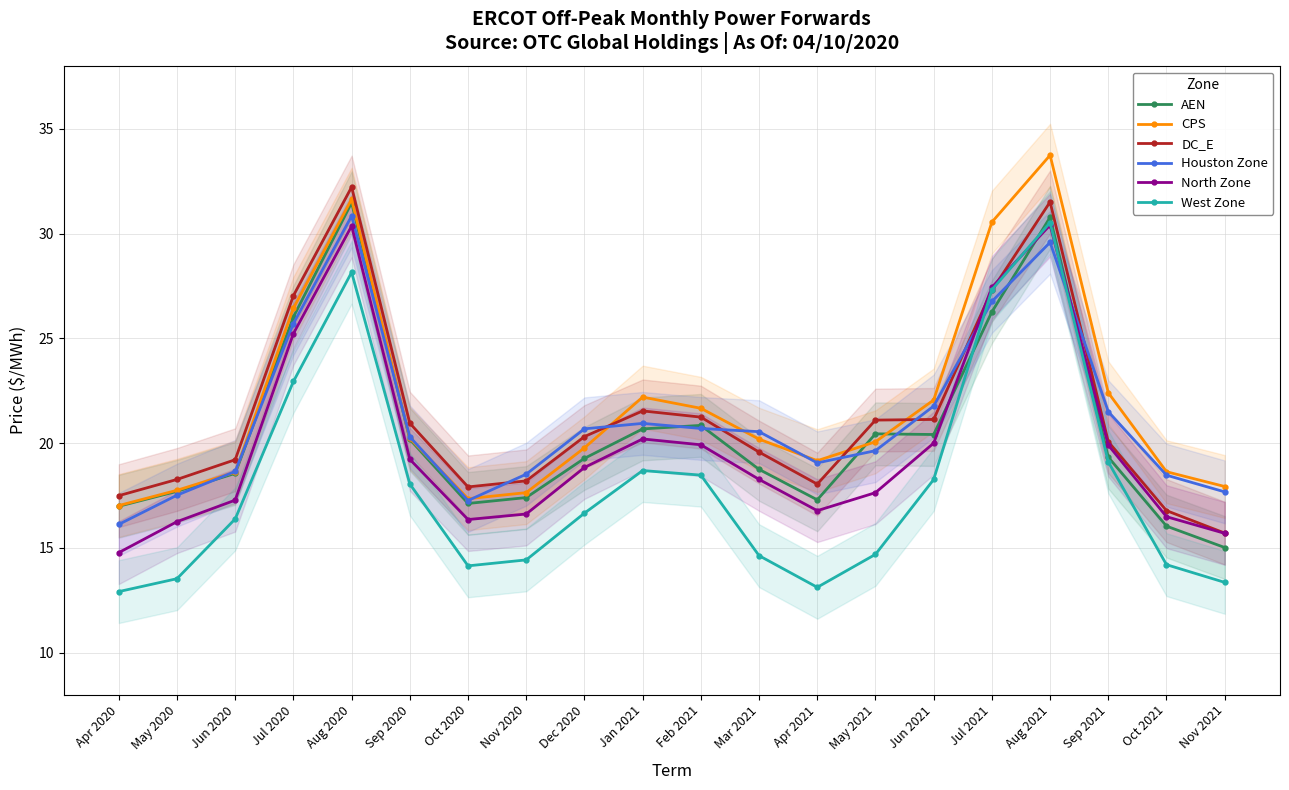

Which category has the lowest value across all series?

Apr 2020